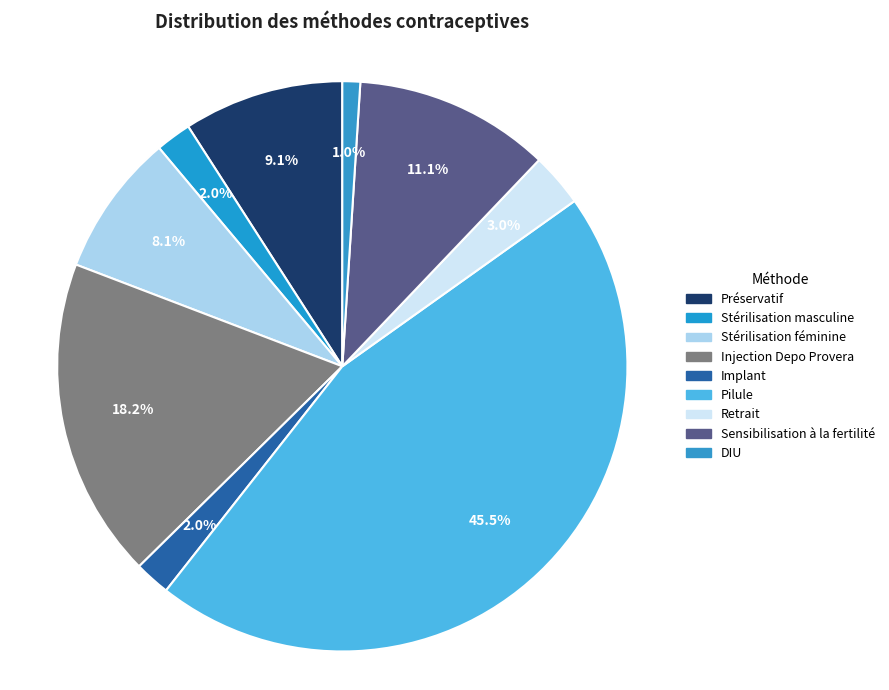

How much of the chart is everything except Stérilisation féminine?

91.9%